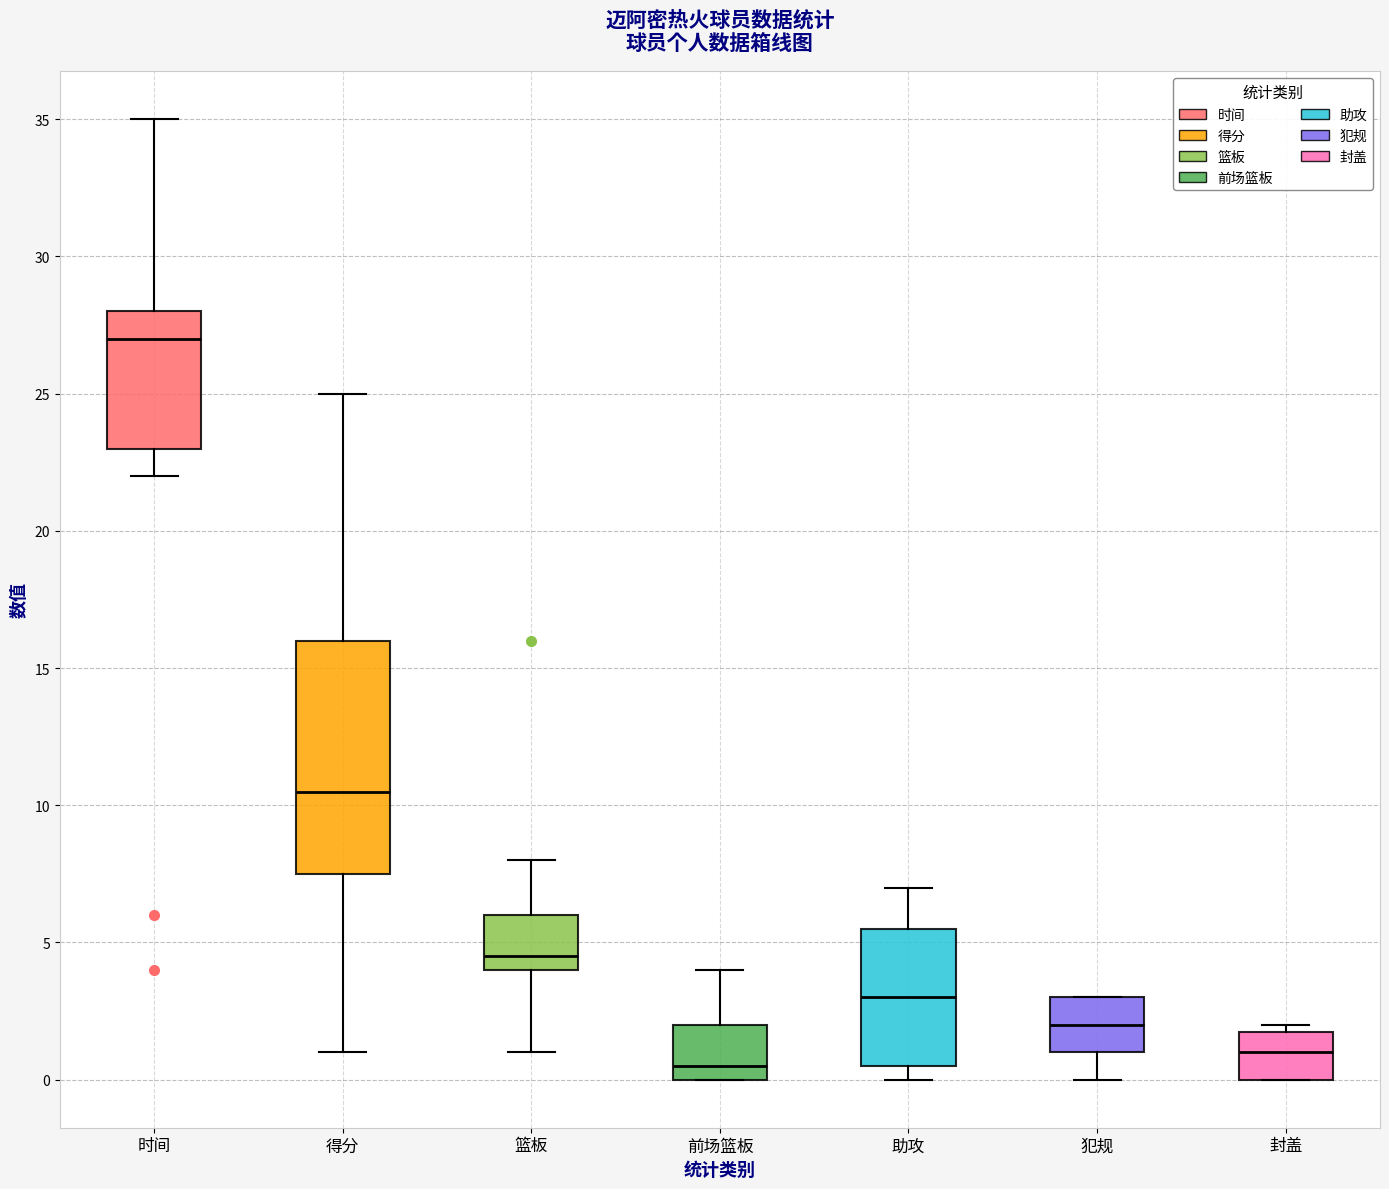

Reading left to right, transcribe this box plot: for each box, give where its median line is, the range the box spans, and where its two whiskers end, as read against the y-axis. The values are not printed on the chart, so give them approximately, as read against the axis.

时间: median 27.0, box 23.0 to 28.0, whiskers 22.0 to 35.0
得分: median 10.5, box 7.5 to 16.0, whiskers 1.0 to 25.0
篮板: median 4.5, box 4.0 to 6.0, whiskers 1.0 to 8.0
前场篮板: median 0.5, box 0.0 to 2.0, whiskers 0.0 to 4.0
助攻: median 3.0, box 0.5 to 5.5, whiskers 0.0 to 7.0
犯规: median 2.0, box 1.0 to 3.0, whiskers 0.0 to 3.0
封盖: median 1.0, box 0.0 to 2.0, whiskers 0.0 to 2.0 (just above the box's upper edge)